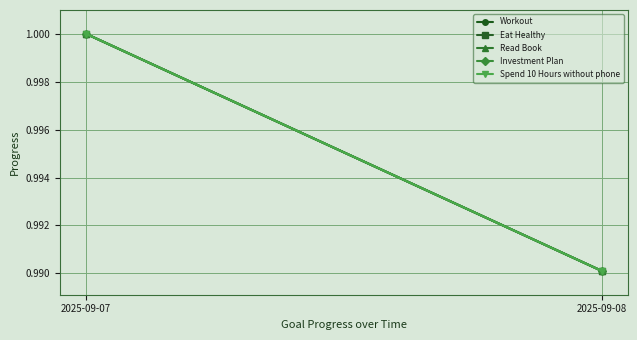

At how many categories does at least one series exceed 0?

2